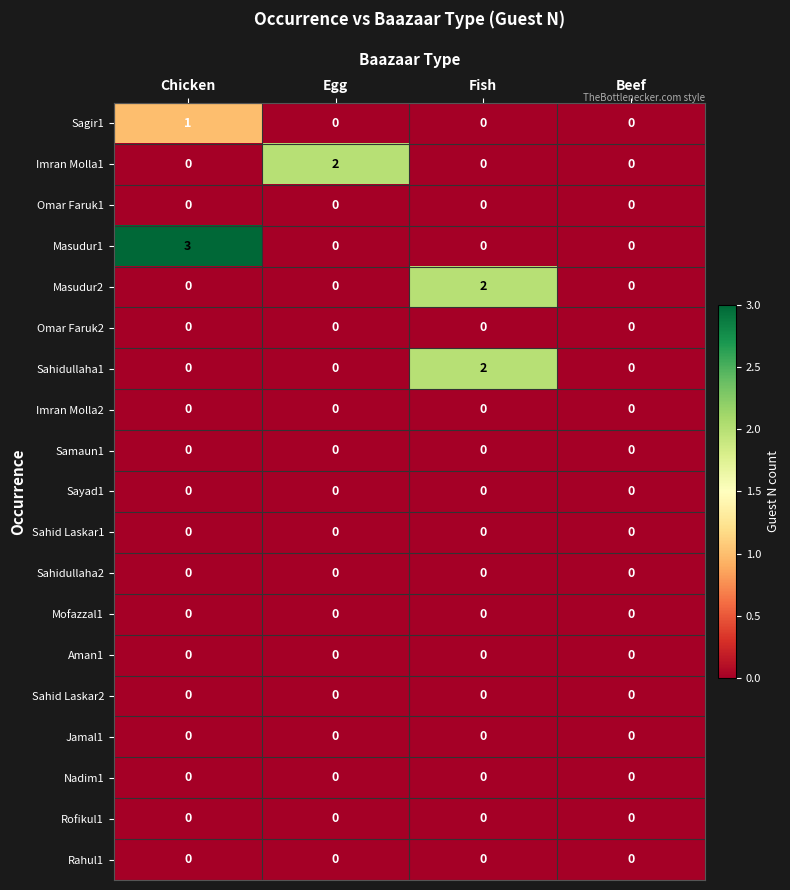

What is the greatest value displayed?

3